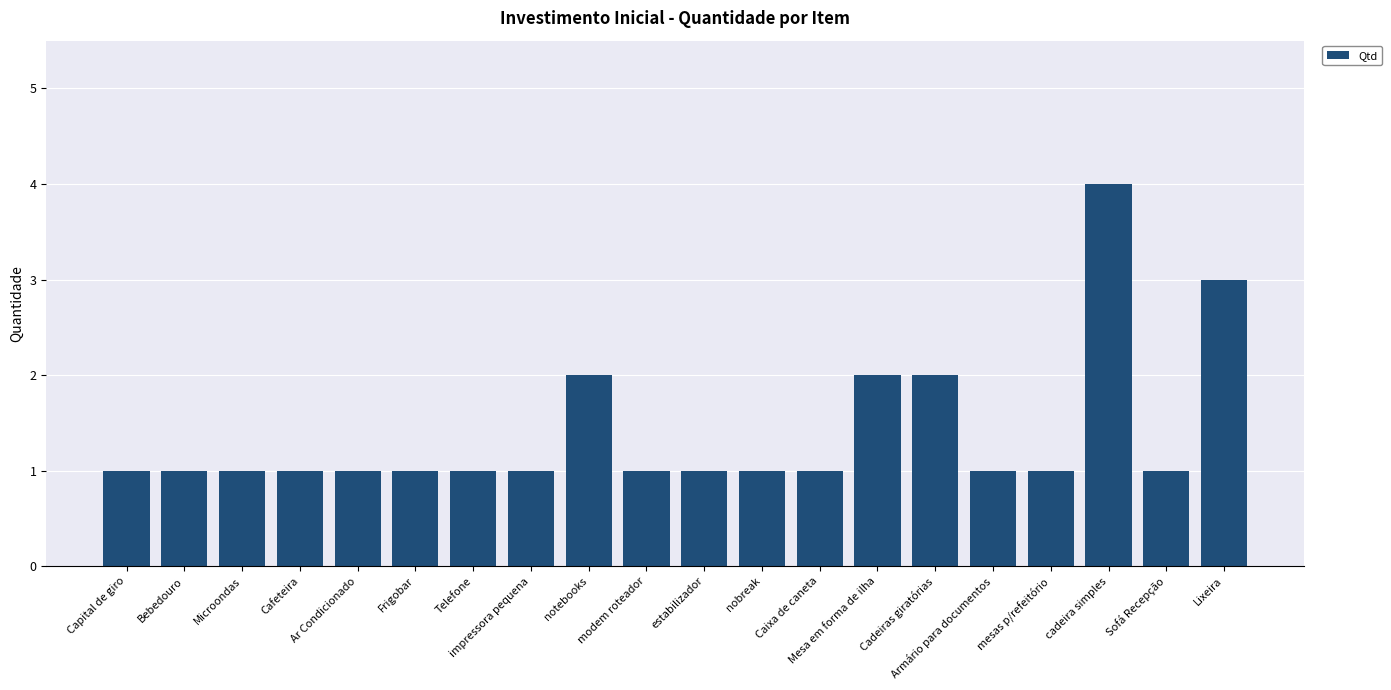

What is the average value?

1